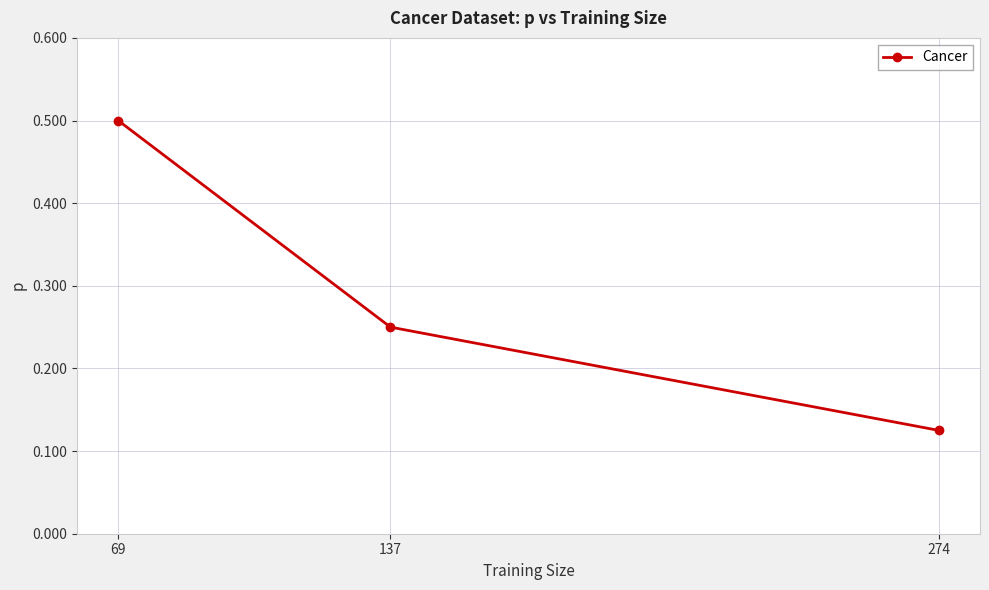

List the labels in order of value, smallest first.

274, 137, 69